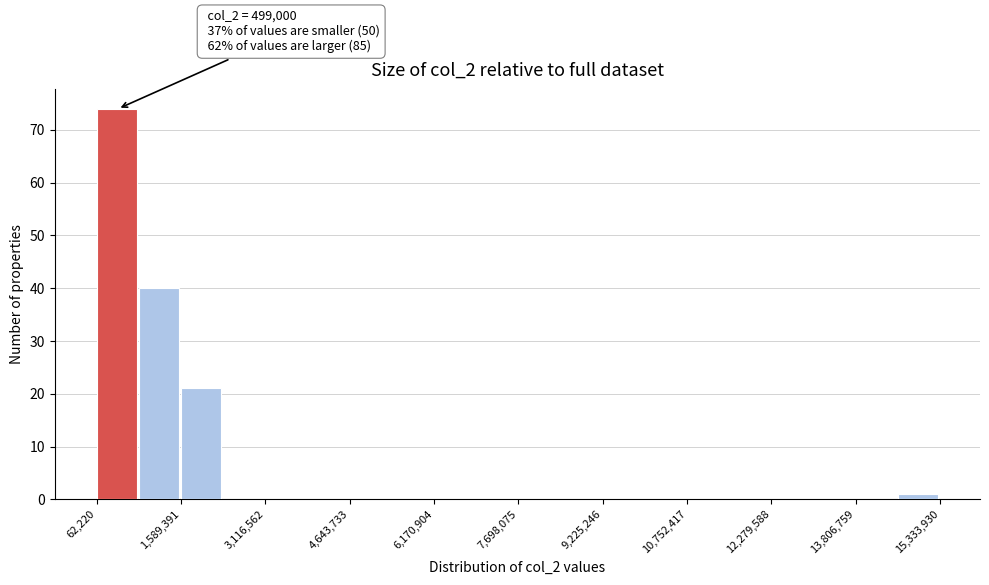

Read against the x-axis, roughly where is the centre of the tallest bar?

400000